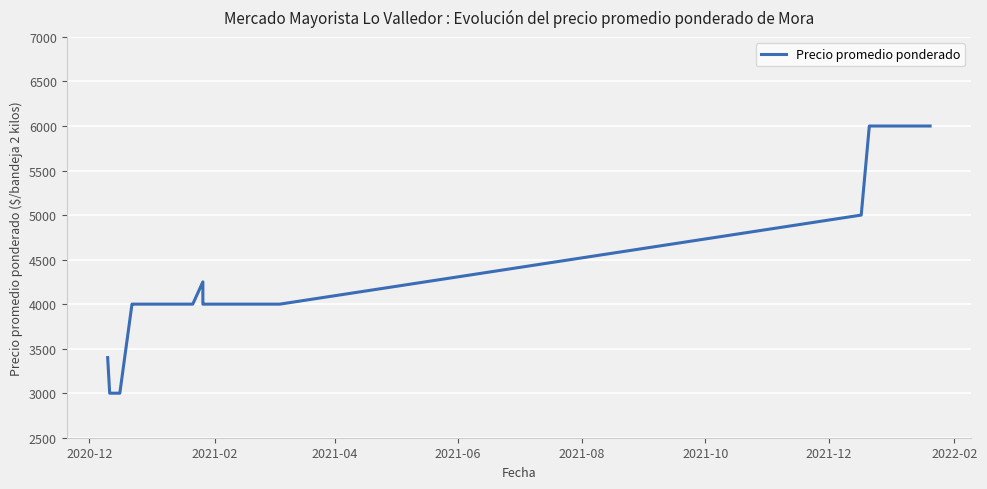

Reading right to left, what are all the values shown in this chart?

6000	6000	6000	6000	6000	6000	6000	6000	6000	6000	6000	6000	6000	6000	5000	4000	4000	4000	4000	4000	4000	4000	4000	4000	4000	4250	4000	4000	4000	4000	4000	4000	4000	4000	4000	4000	4000	3000	3000	3400